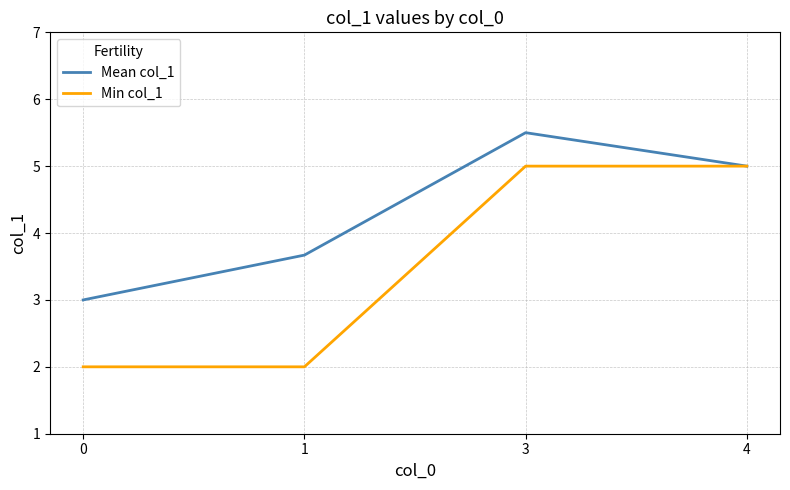

What is the difference between the second highest and second lowest values in the Min col_1 series?

3.0